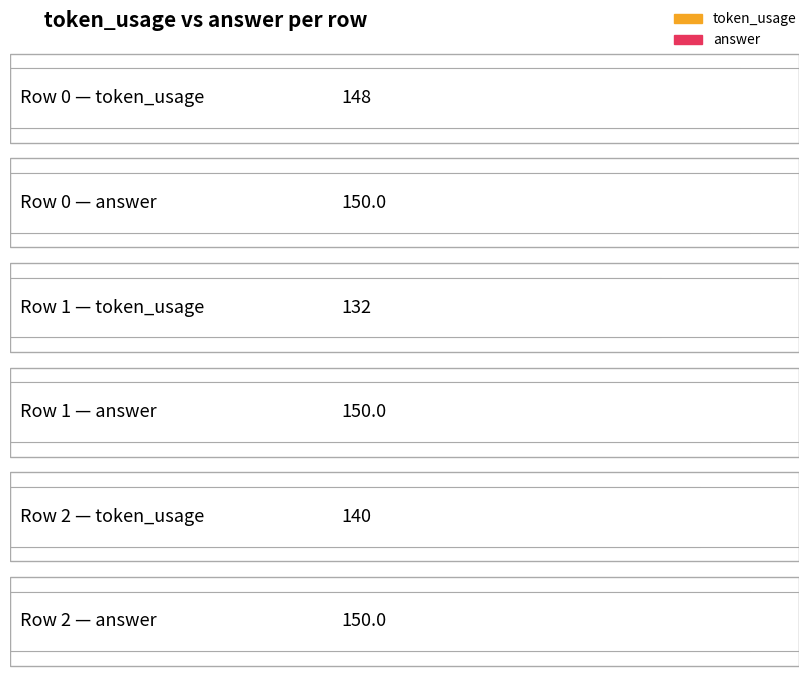

True or false: answer has a value of 47 at 2.

False